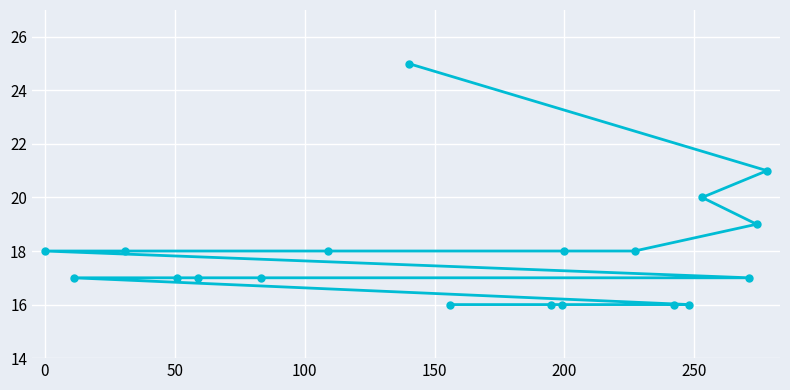

What is the difference between the maximum and minimum values?

9